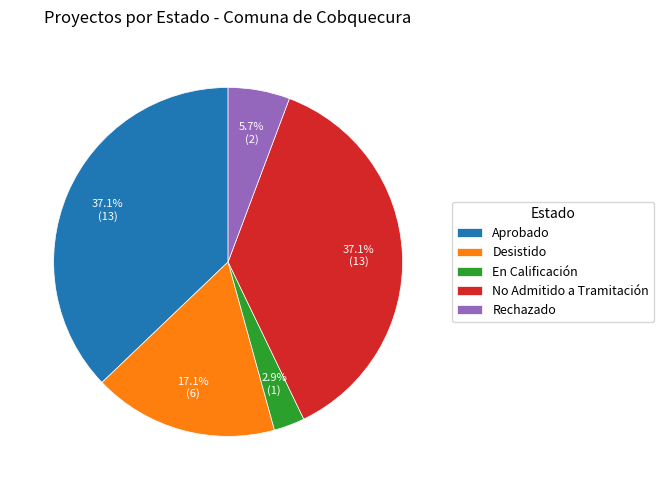

Which slice is the smallest?

En Calificación